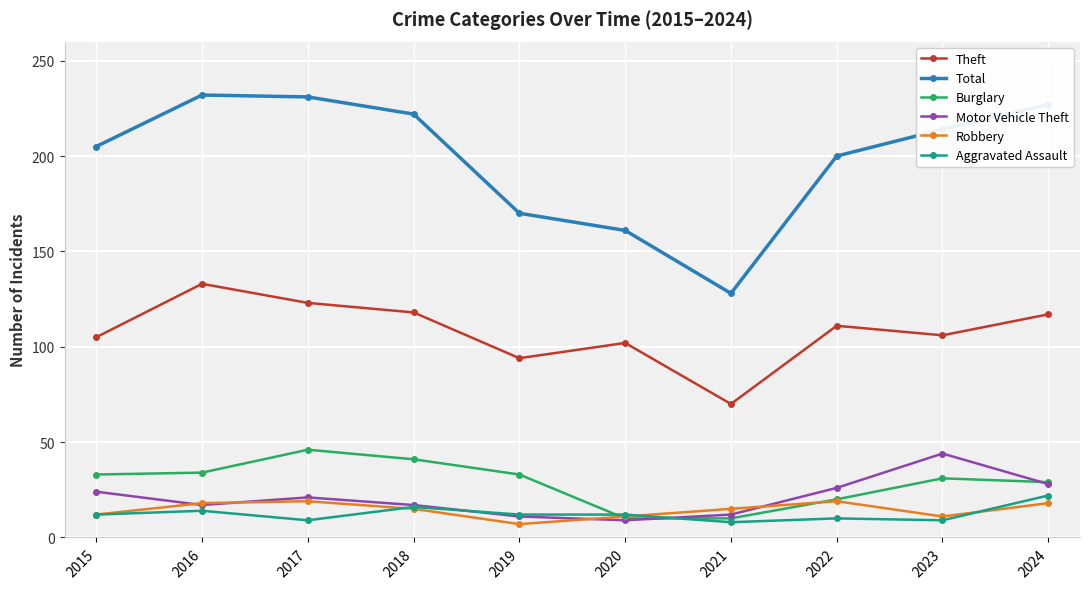

In Total, how many points are lower than both neighbors (excluding endpoints)?

1